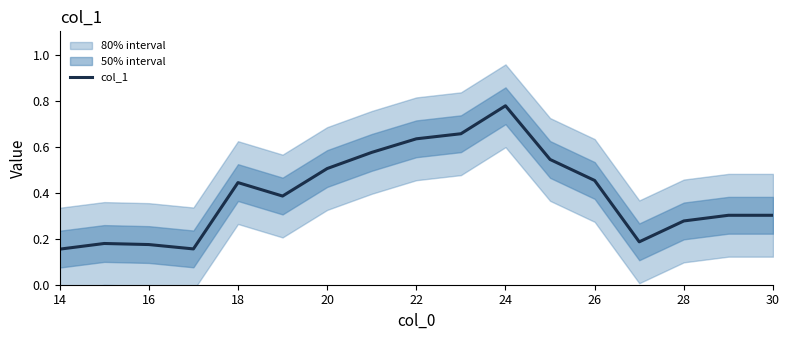

Is it true that col_1 equals 0.9 at 20?

False